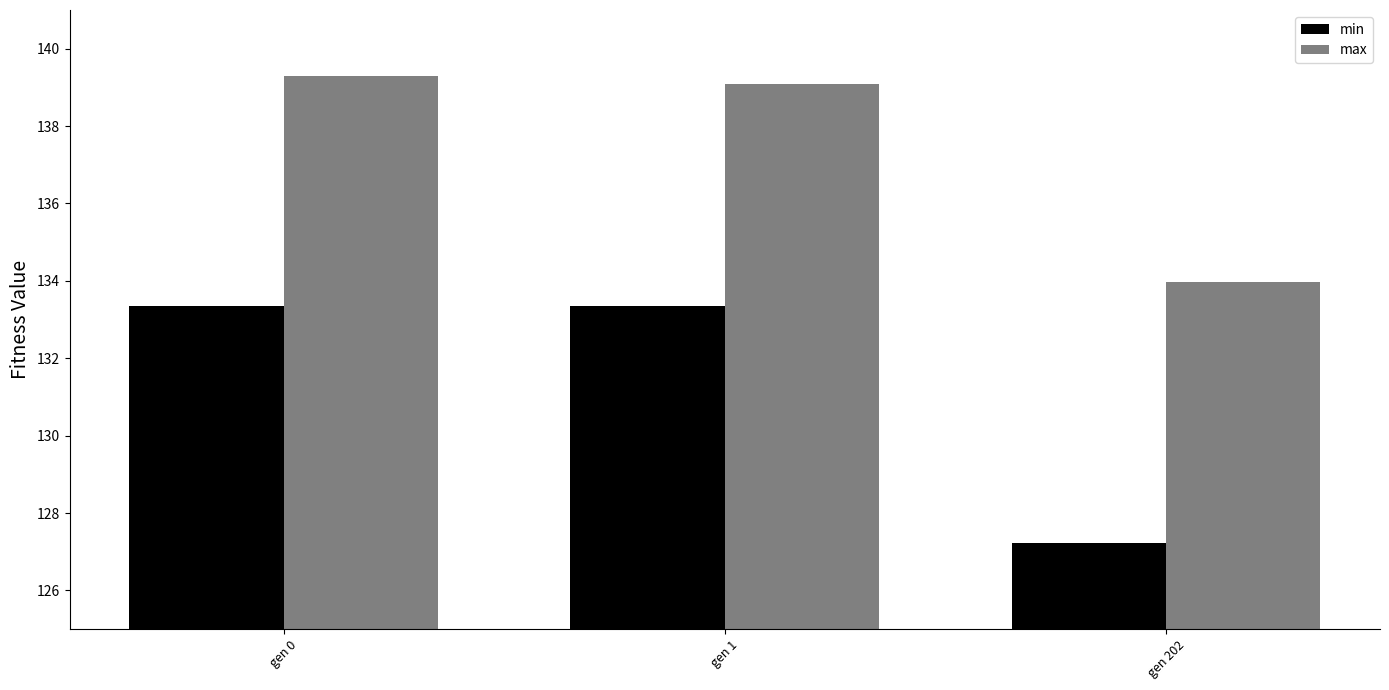

True or false: max has a value of 228.8 at gen 1.

False